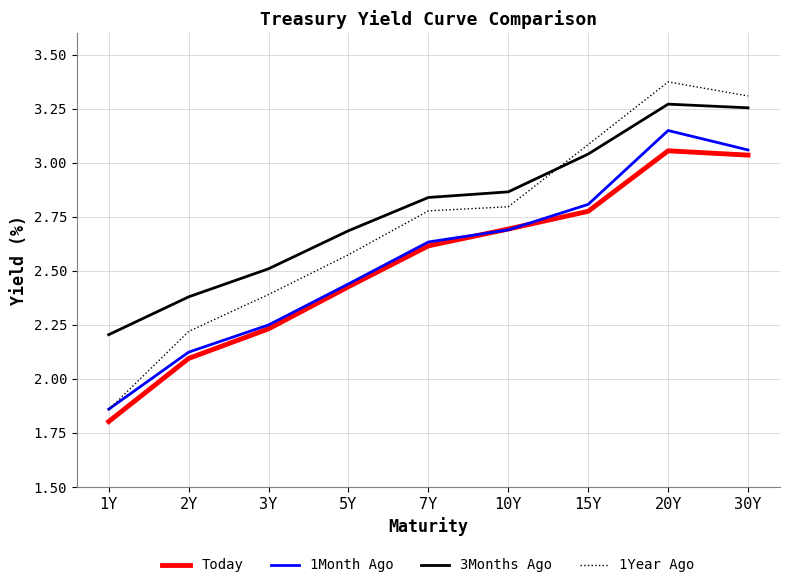

What is the difference between the maximum and minimum values in the 1Year Ago series?

1.5